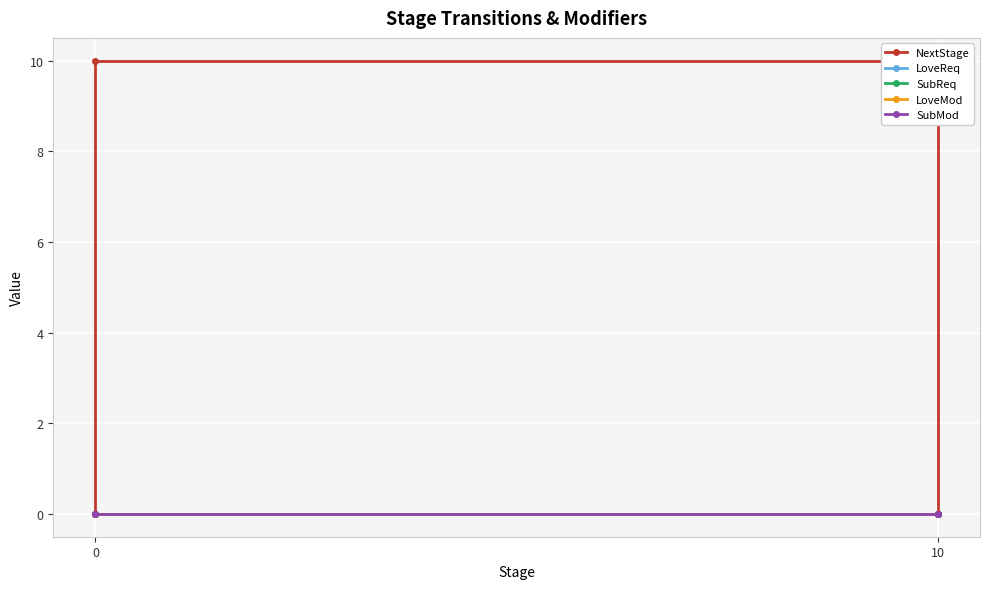

True or false: LoveMod and SubMod intersect in this chart.

False